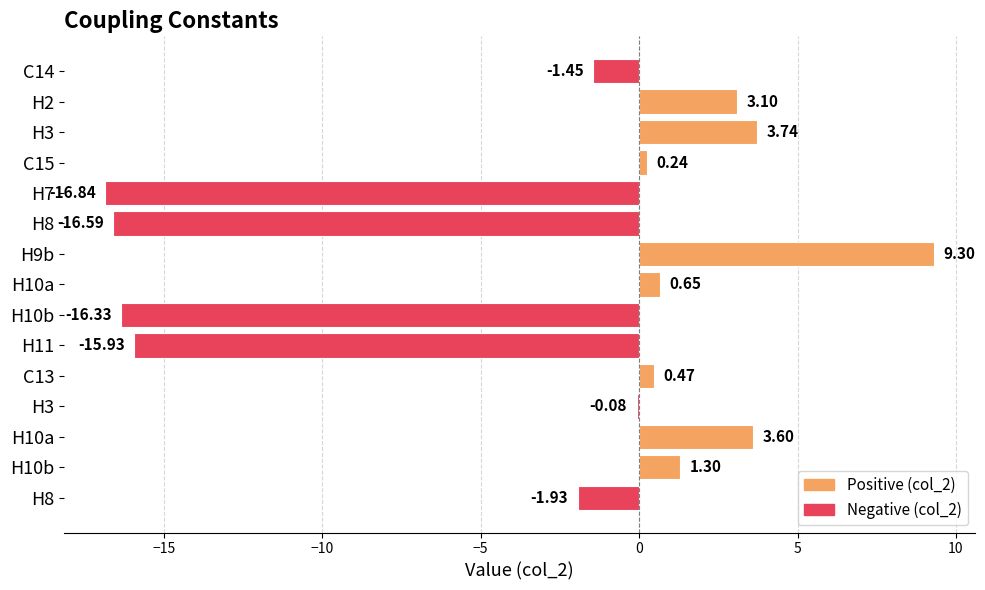

How many data points are above 0?

8